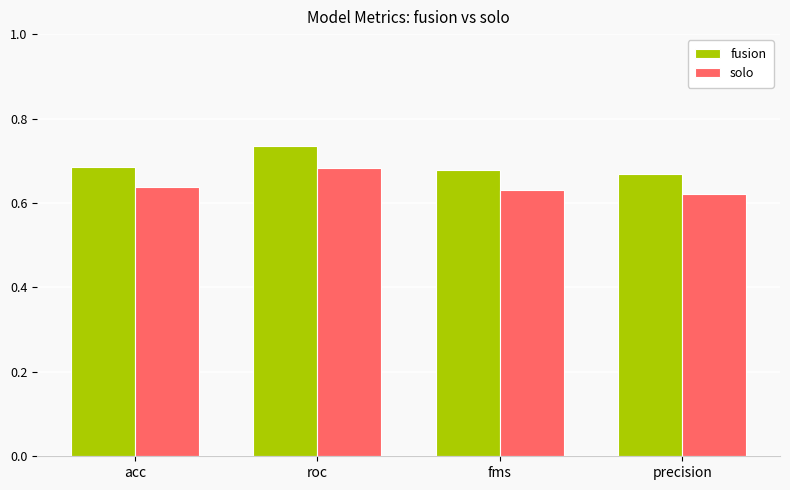

Which category has the highest value across all series?

roc